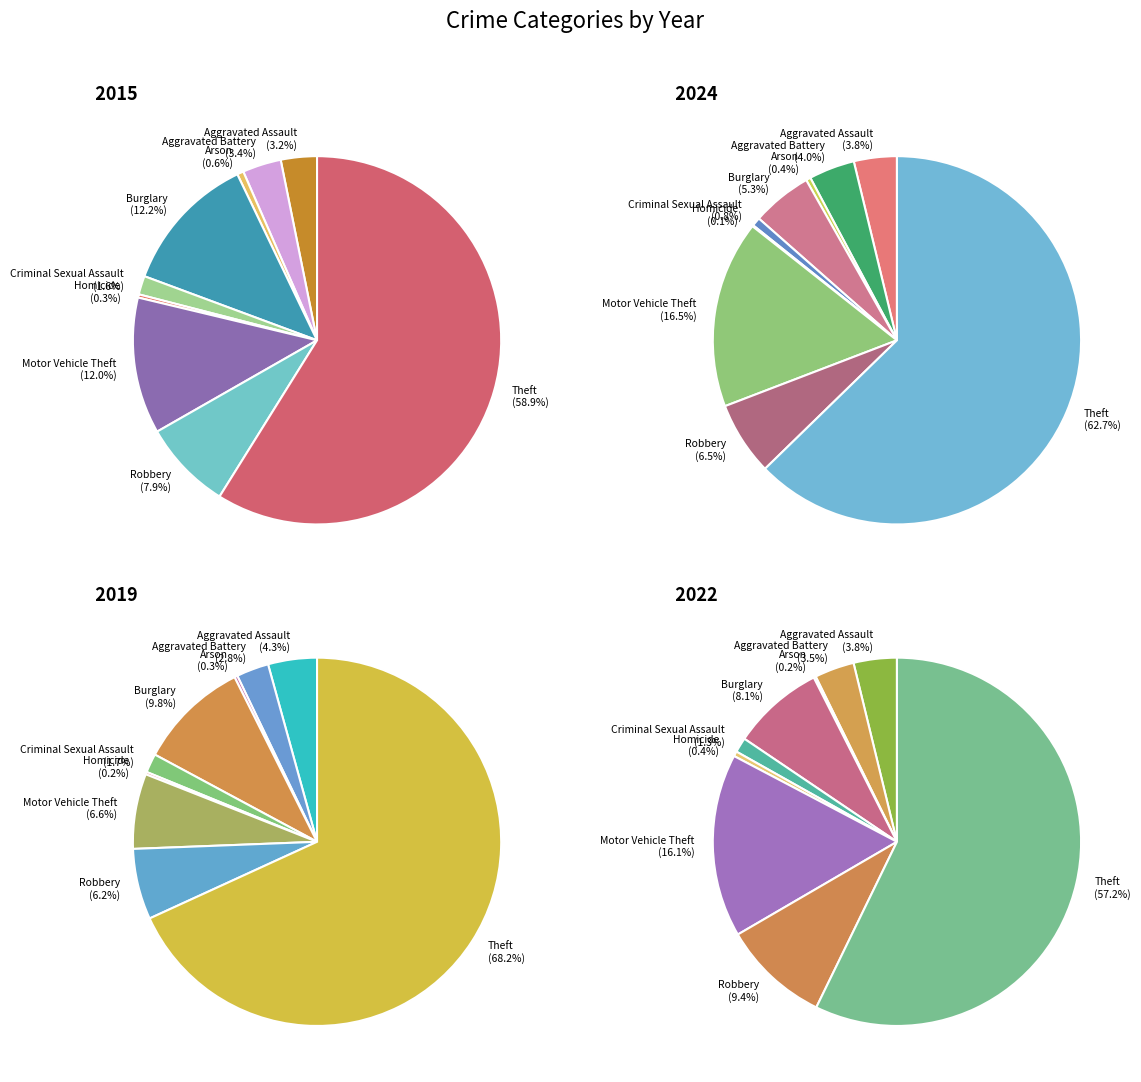

Rank the series at Homicide from lowest to highest value.

2024, 2019, 2015, 2022